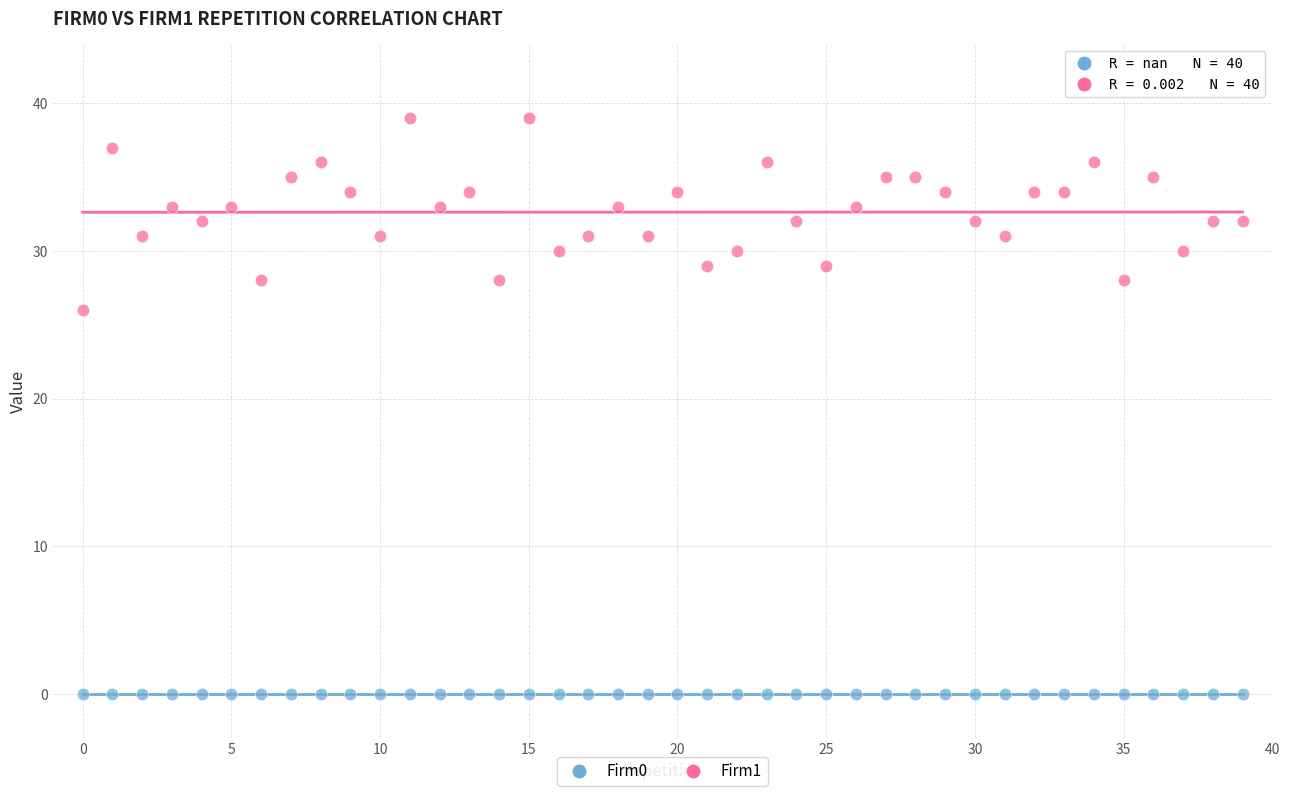

Which series reaches the maximum Y coordinate?

Firm1